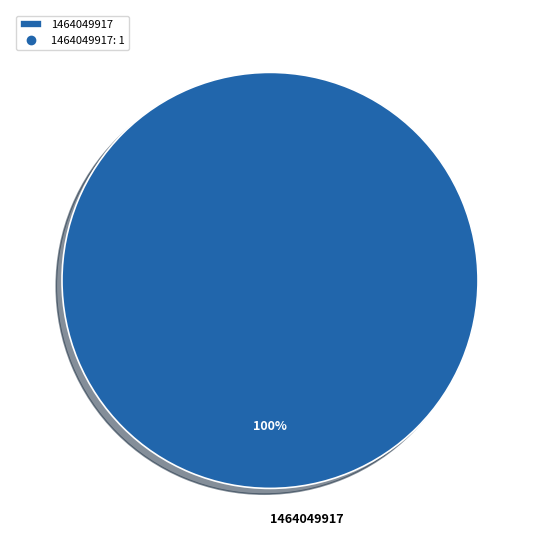

Which category accounts for the majority?

1464049917